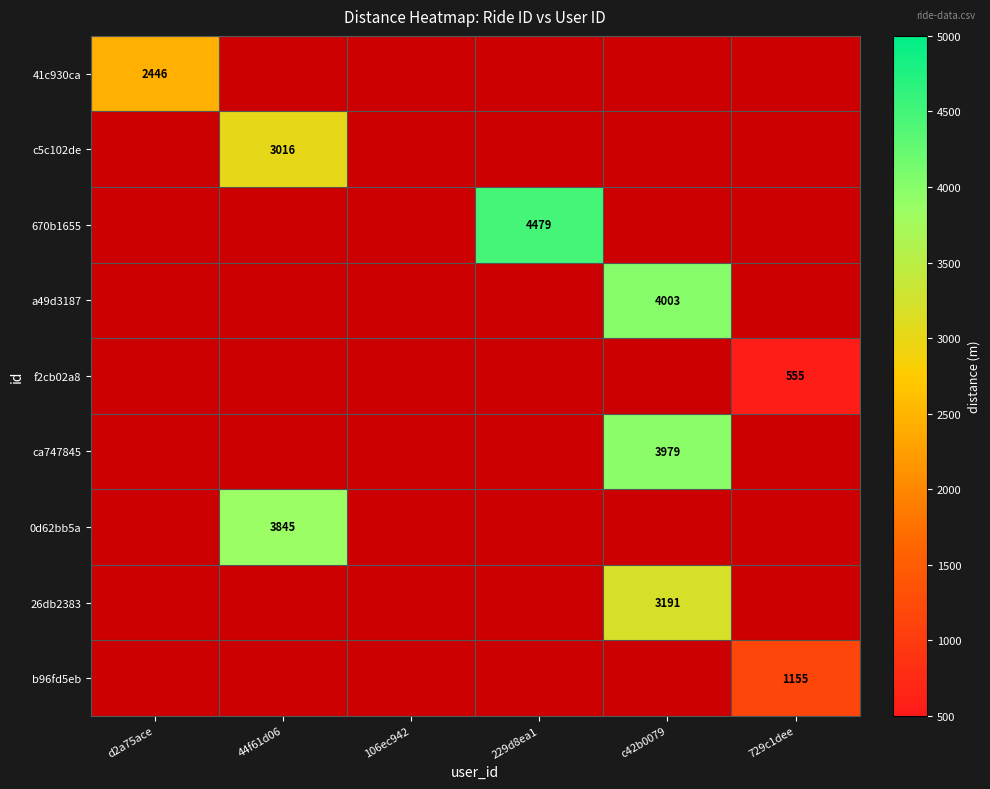

What is the sum of all b96fd5eb values?

1155